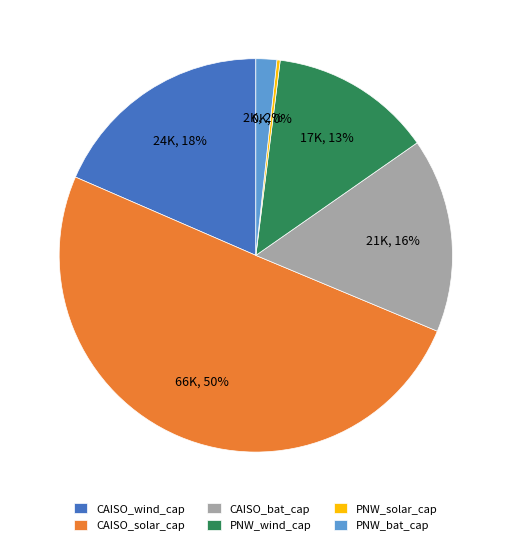

Which has a higher value, CAISO_wind_cap or PNW_wind_cap?

CAISO_wind_cap